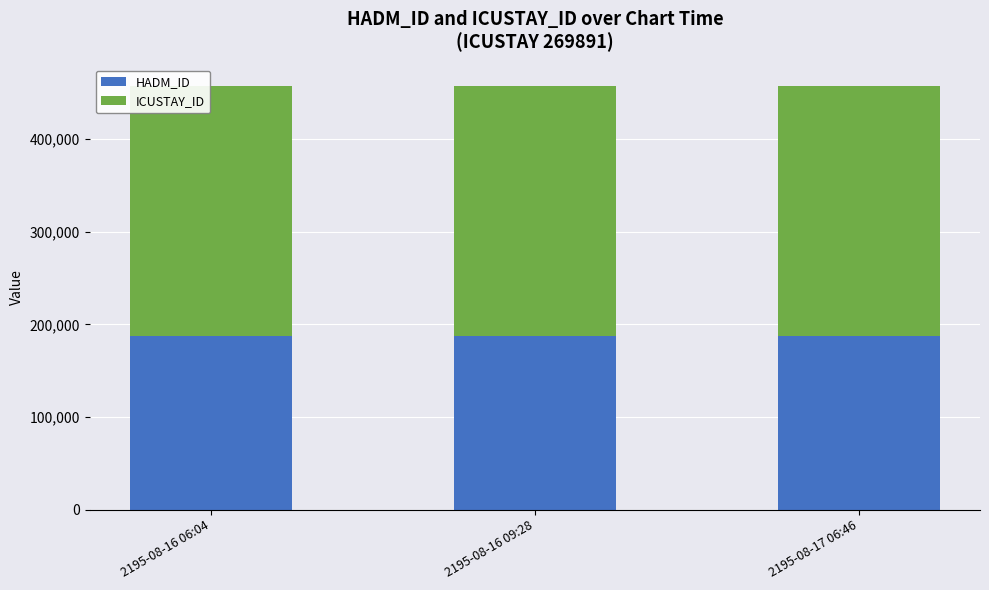

Are the bars grouped side by side (vs. stacked)?

No